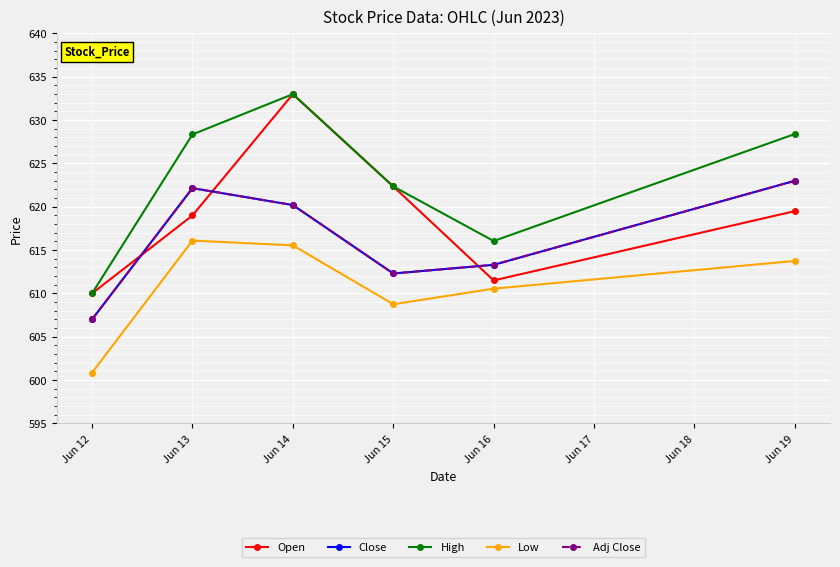

Between Jun 15 and Jun 12, which is larger?

Jun 15